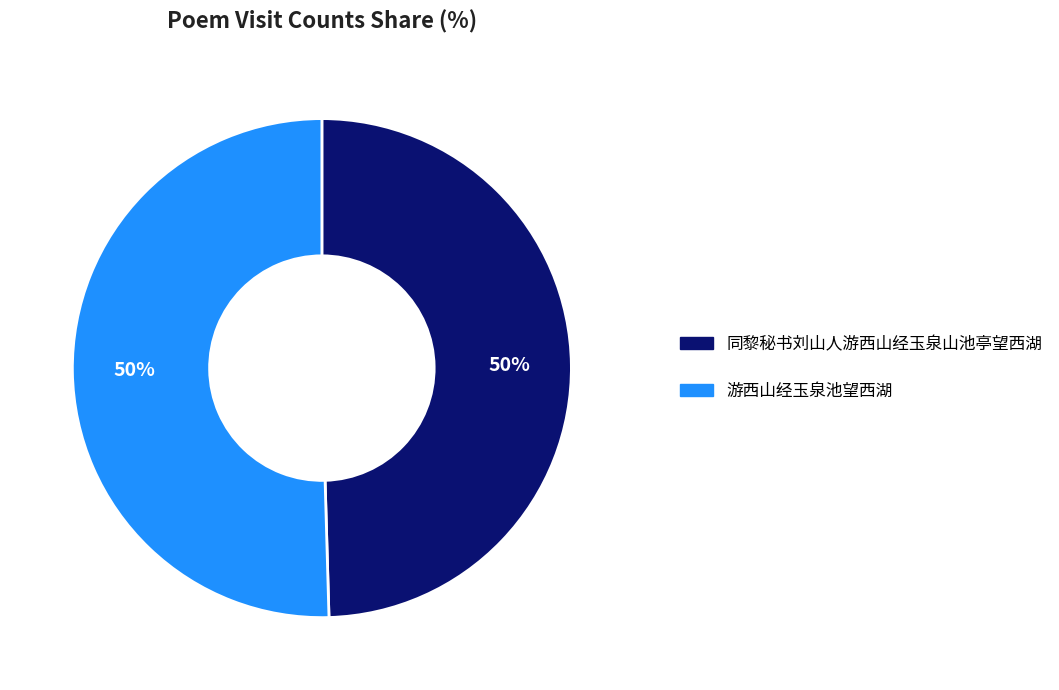

To the nearest percent, what is the combined percentage of 同黎秘书刘山人游西山经玉泉山池亭望西湖 and 游西山经玉泉池望西湖?

100%